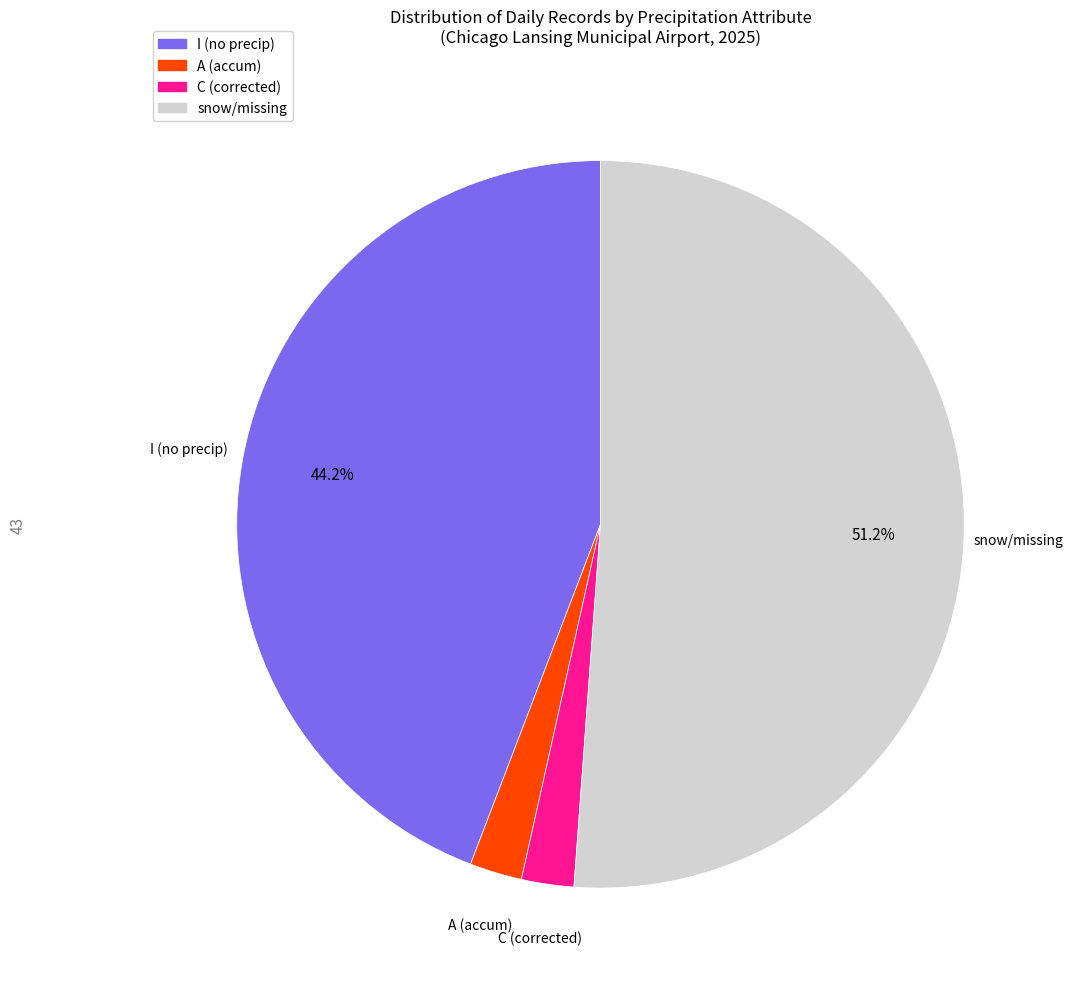

Is there a majority slice in this chart?

Yes